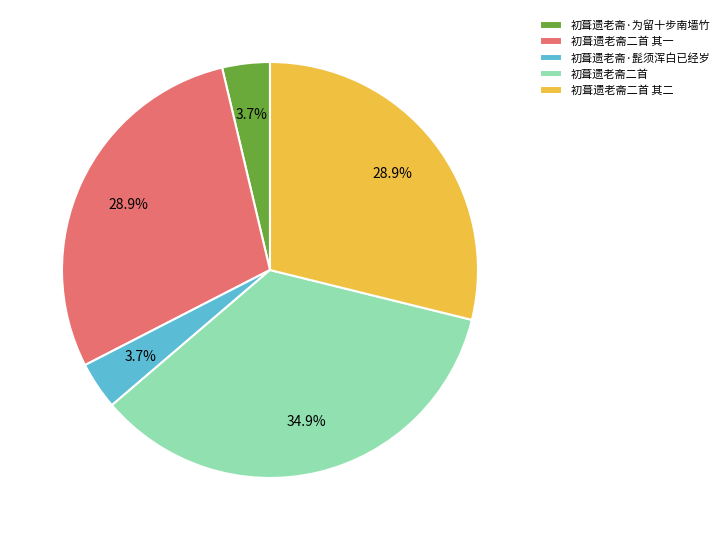

To the nearest percent, what percentage of the pie is 初葺遗老斋二首 其一?

29%